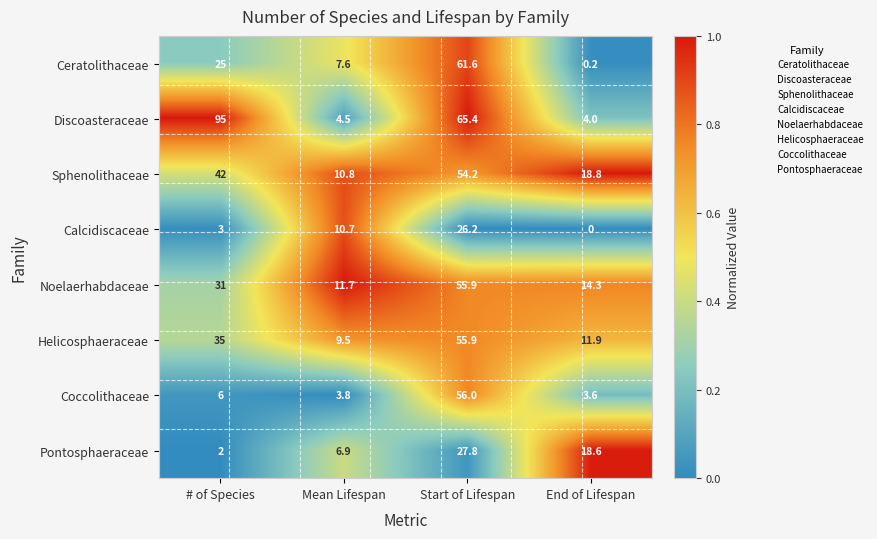

What value does the Helicosphaeraceae series have at Mean Lifespan?

9.5